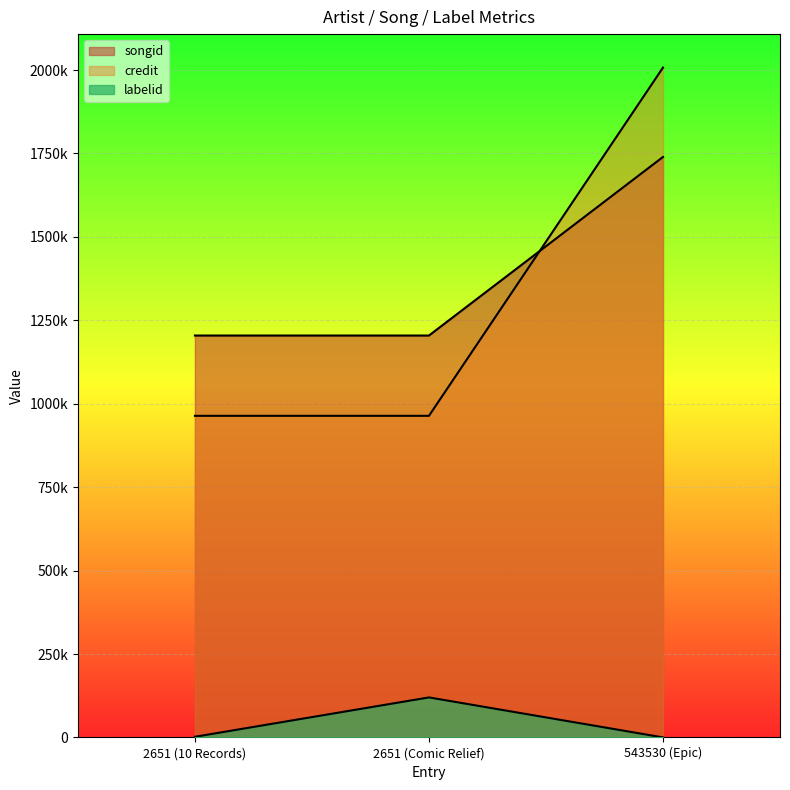

Rank the series at 2651 (Comic Relief) from lowest to highest value.

labelid, songid, credit